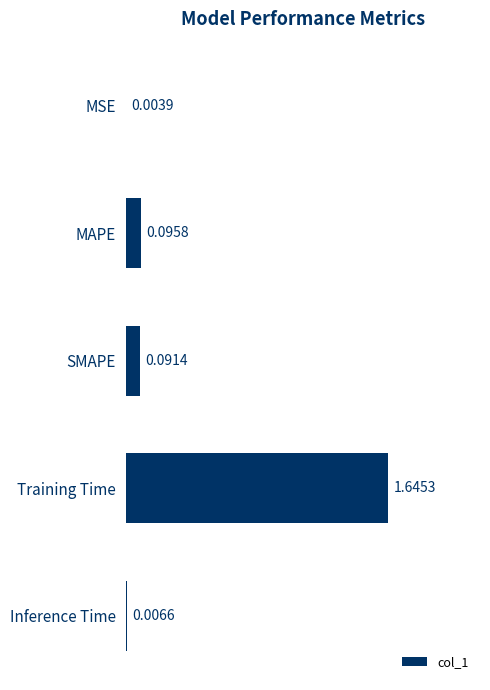

Which label corresponds to the largest value in the chart?

Training Time